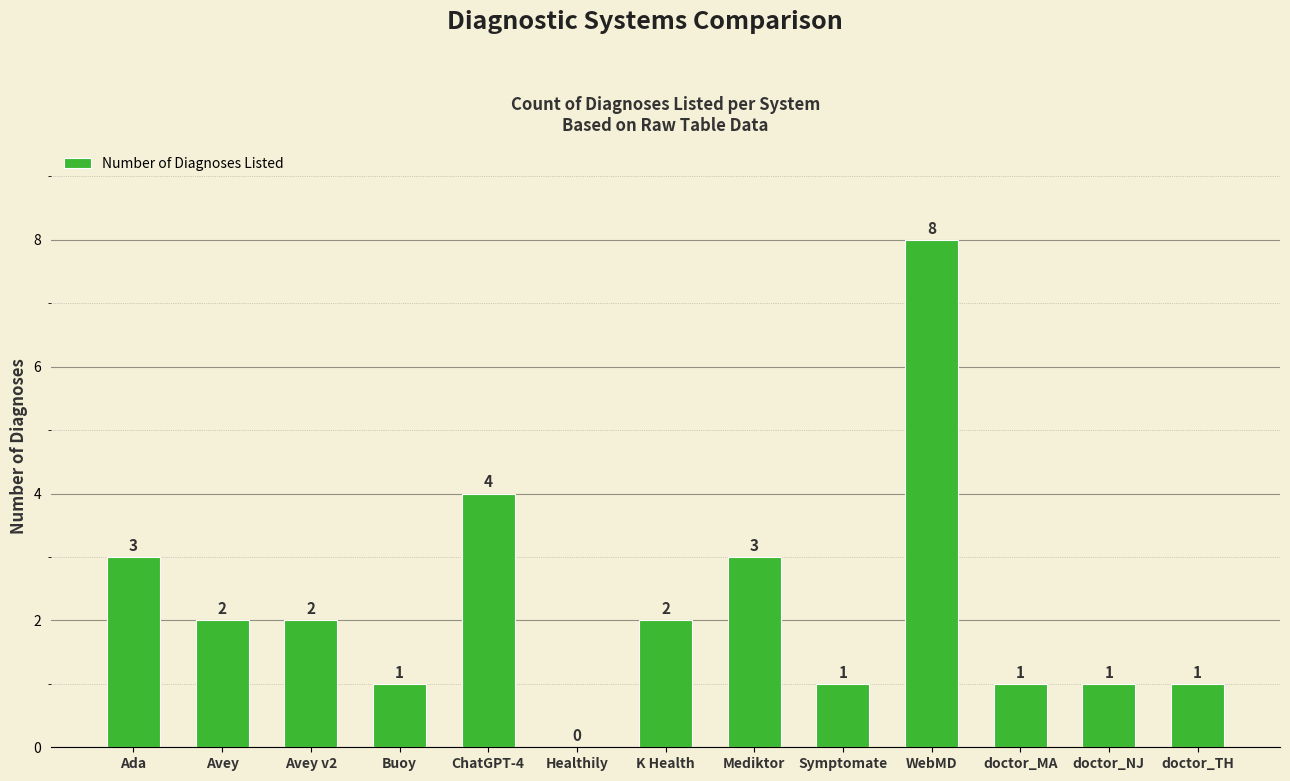

The chart shows a value of 5 at Mediktor. True or false?

False